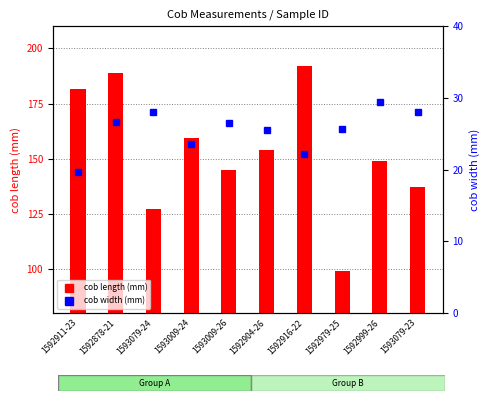

Reading left to right, list all the values displayed in this chart.

cob length (mm): 181.4	189.0	127.2	159.6	144.9	153.9	192.2	99.3	148.9	137.1
cob width (mm): 19.7	26.6	28.0	23.6	26.5	25.5	22.2	25.6	29.4	28.0